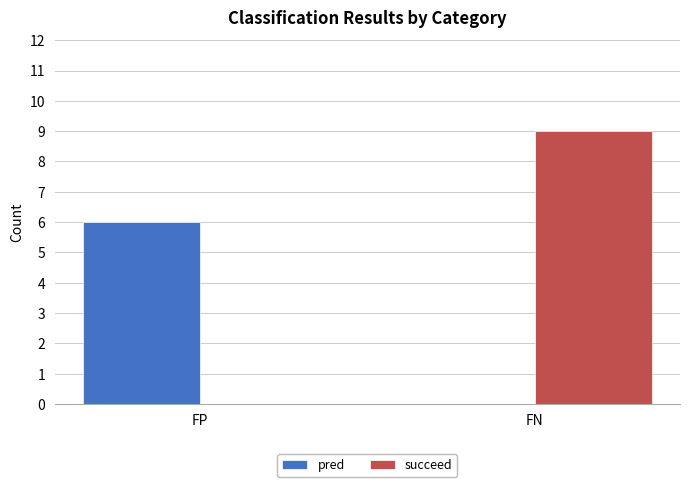

Which series changed the most between FP and FN?

succeed